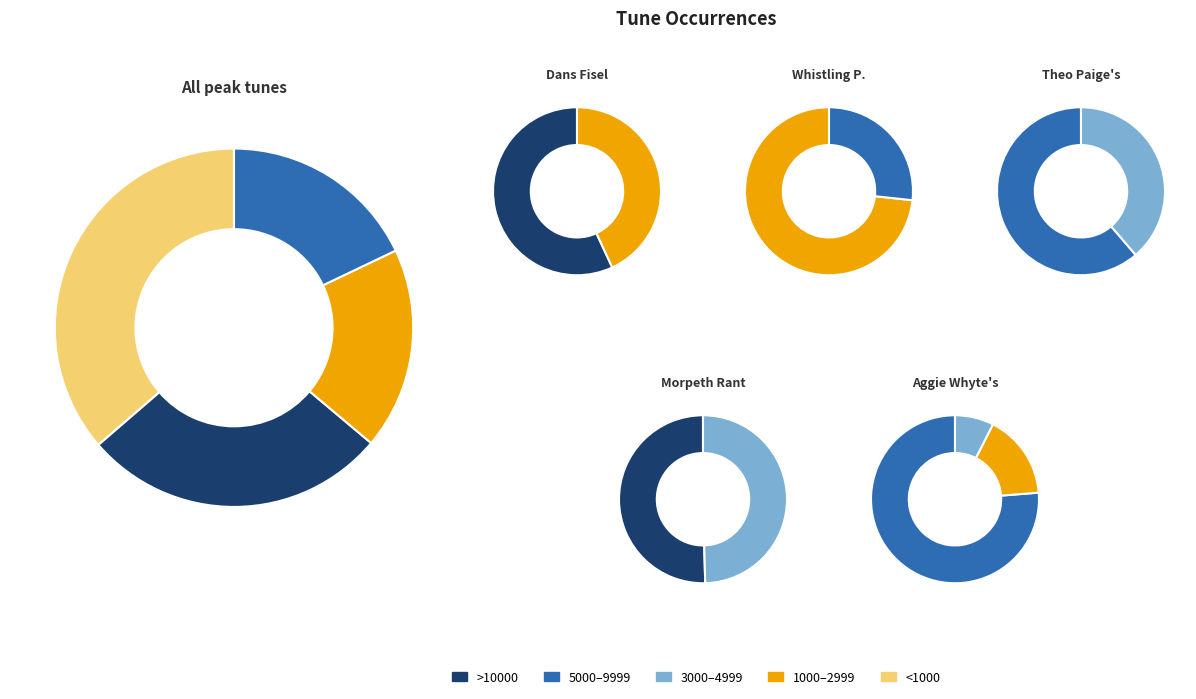

Count the number of slices in the pie.

11